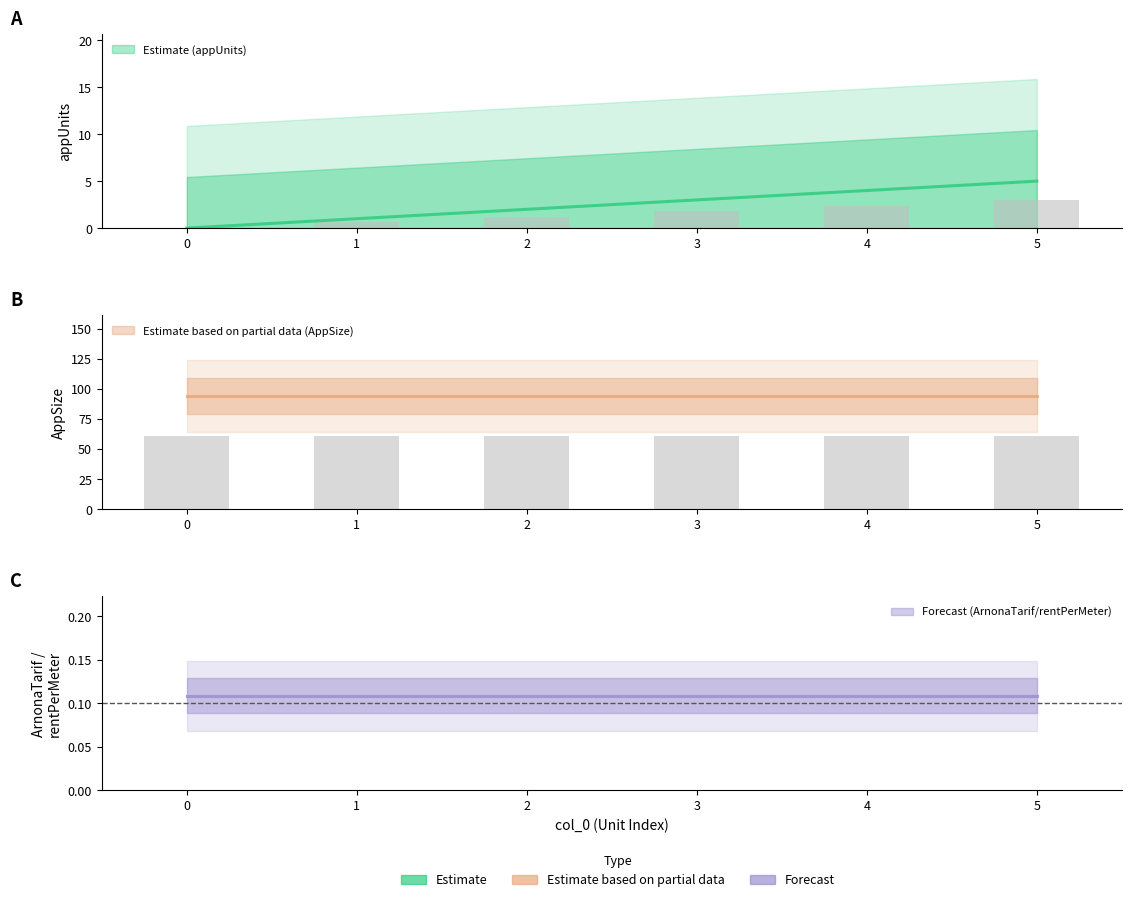

At how many categories does at least one series exceed 68?

6